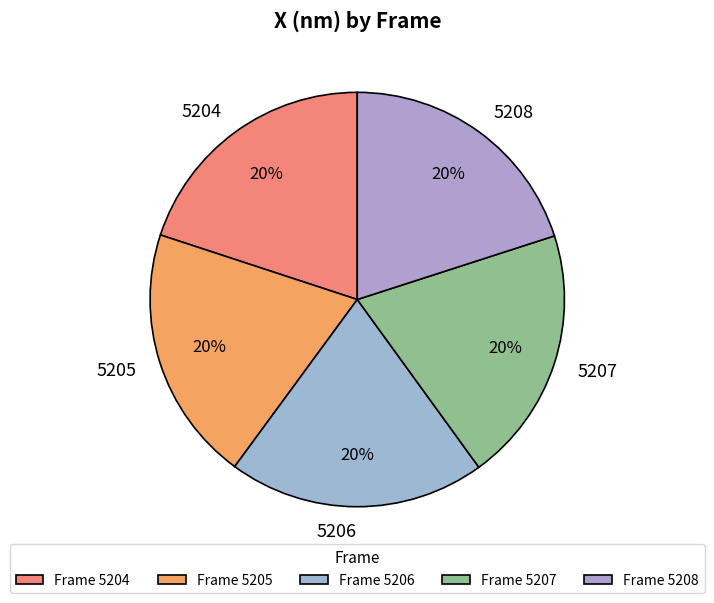

To the nearest percent, what percentage of the pie is 5205?

20%